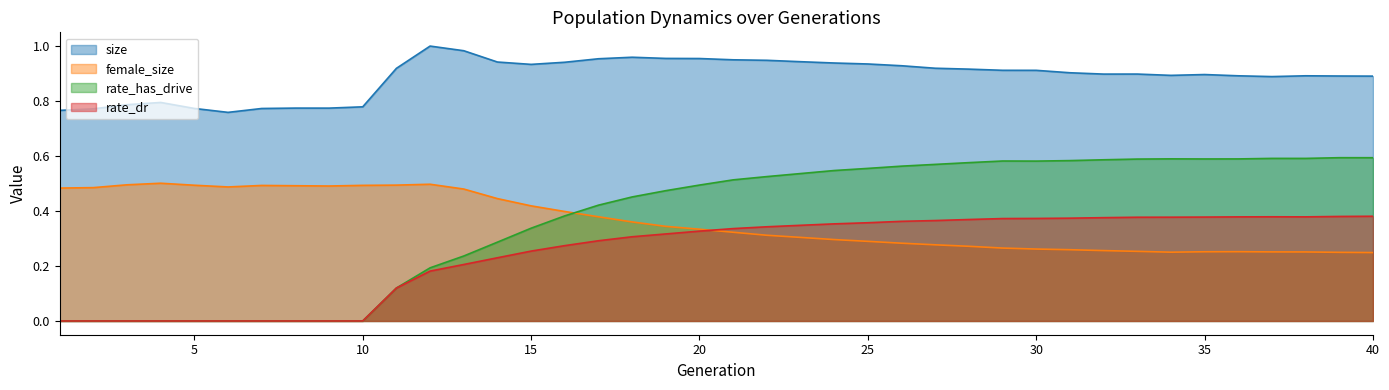

What is the total value across all series at 7?

1.3